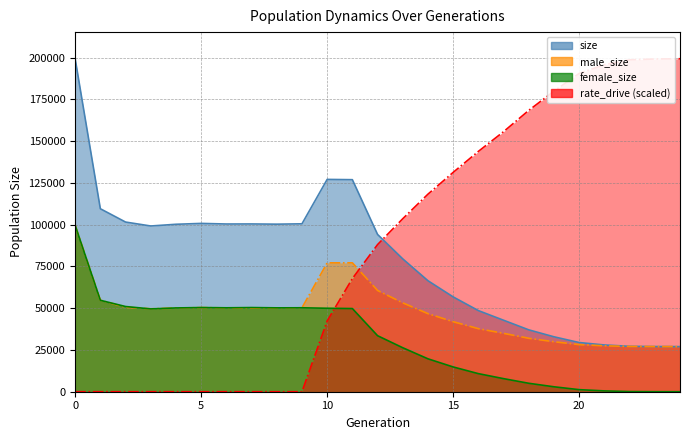

List the series in order of their peak value, lowest first.

female_size, male_size, size, rate_drive